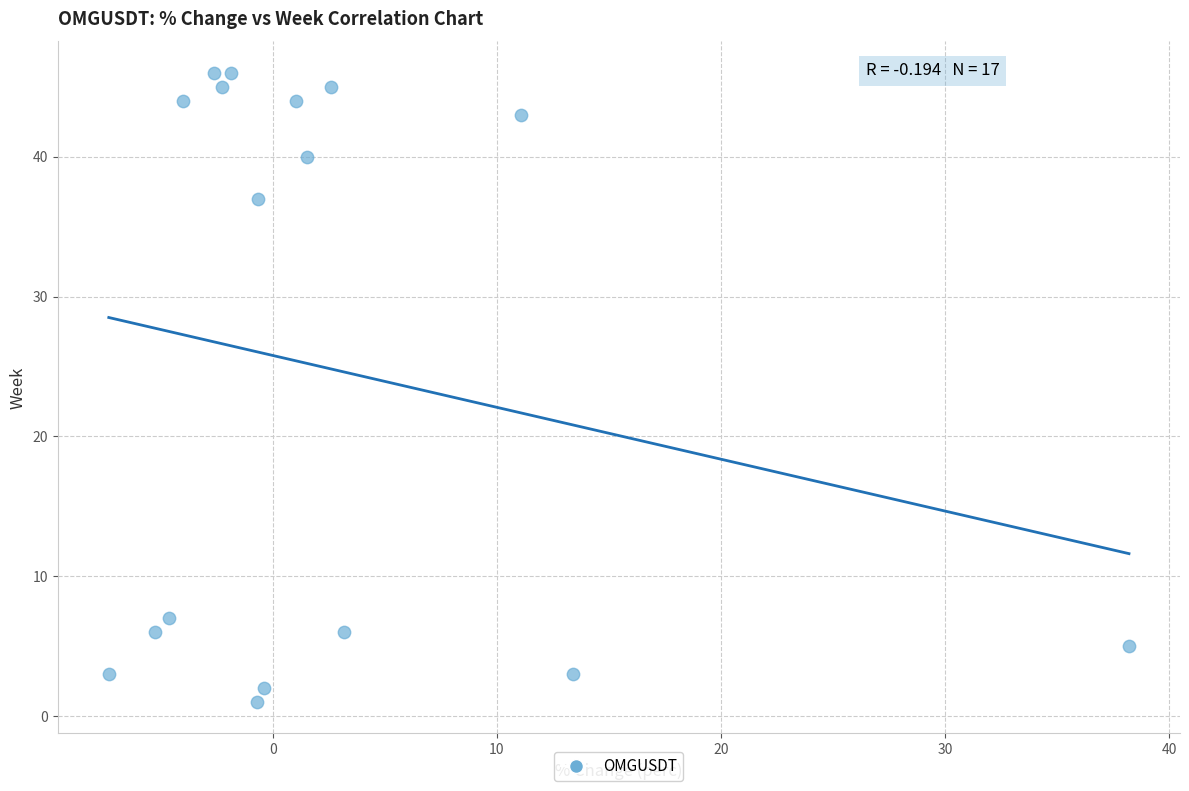

What Y value in the scatter plot is closest to 23?

37